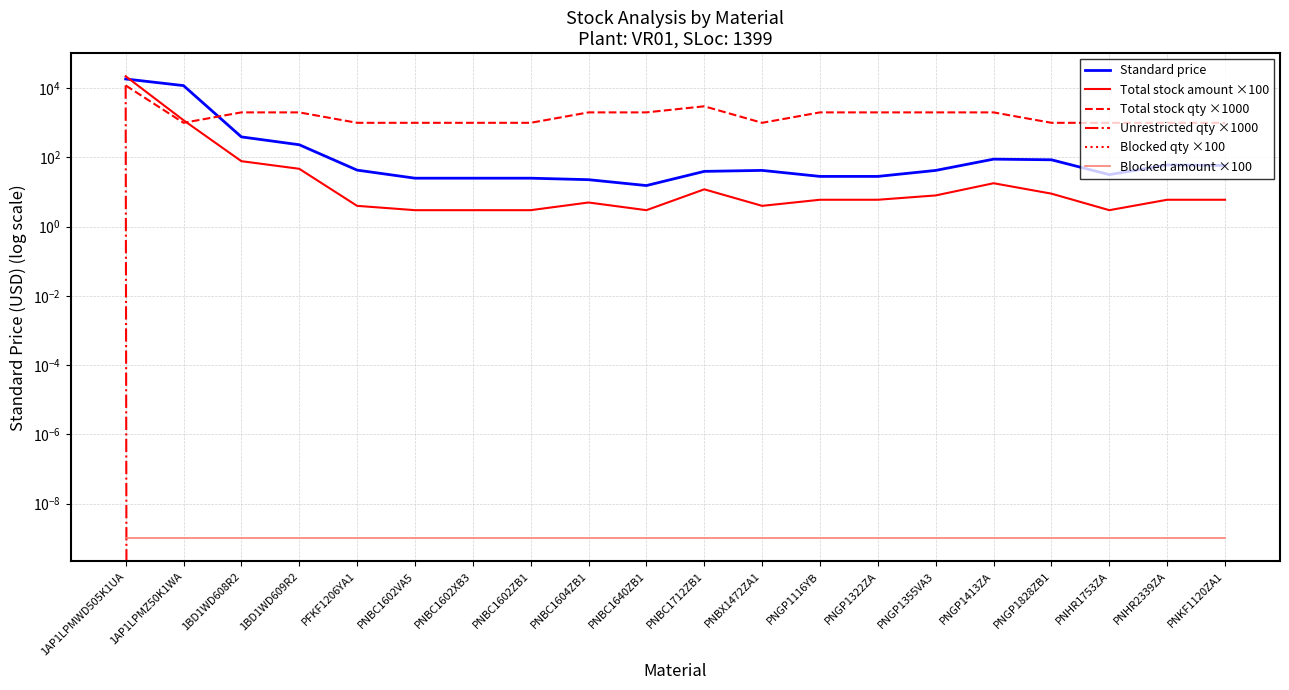

What is the difference between the maximum and minimum values in the Total stock amount ×100 series?

22126.0